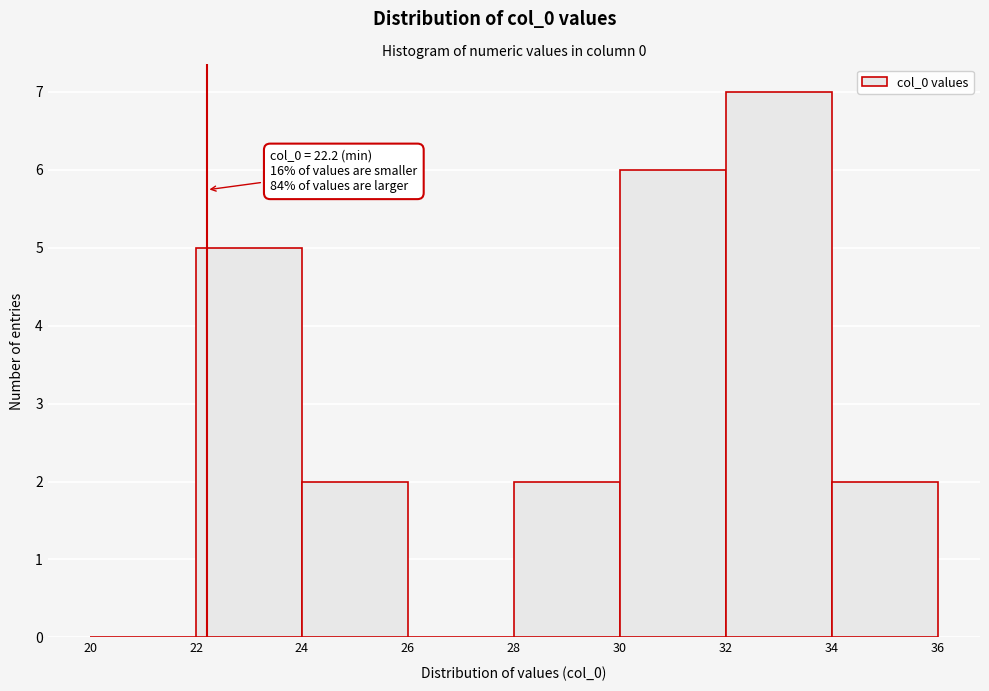

Which range on the x-axis has the tallest bar?

32 to 34